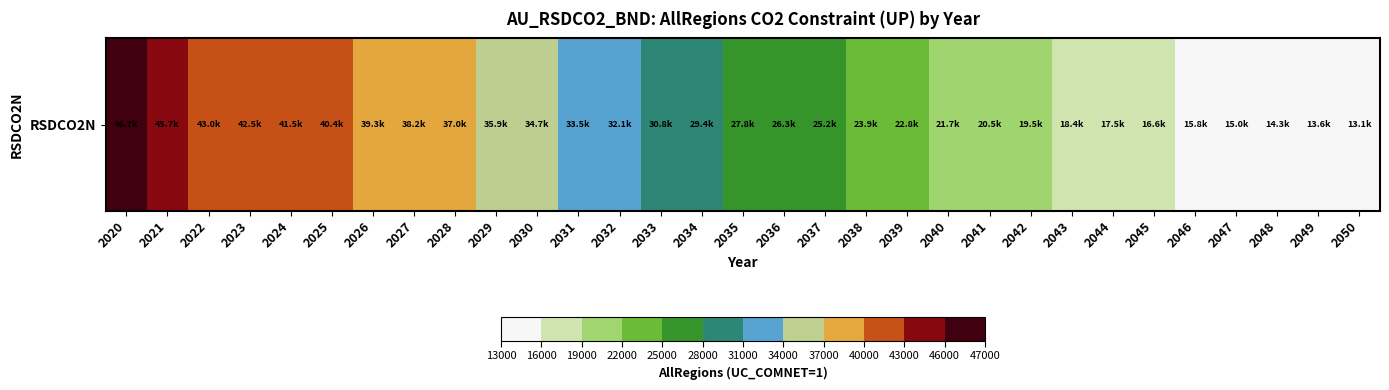

What is the sum of the values at 2042 and 2029?

55363.5